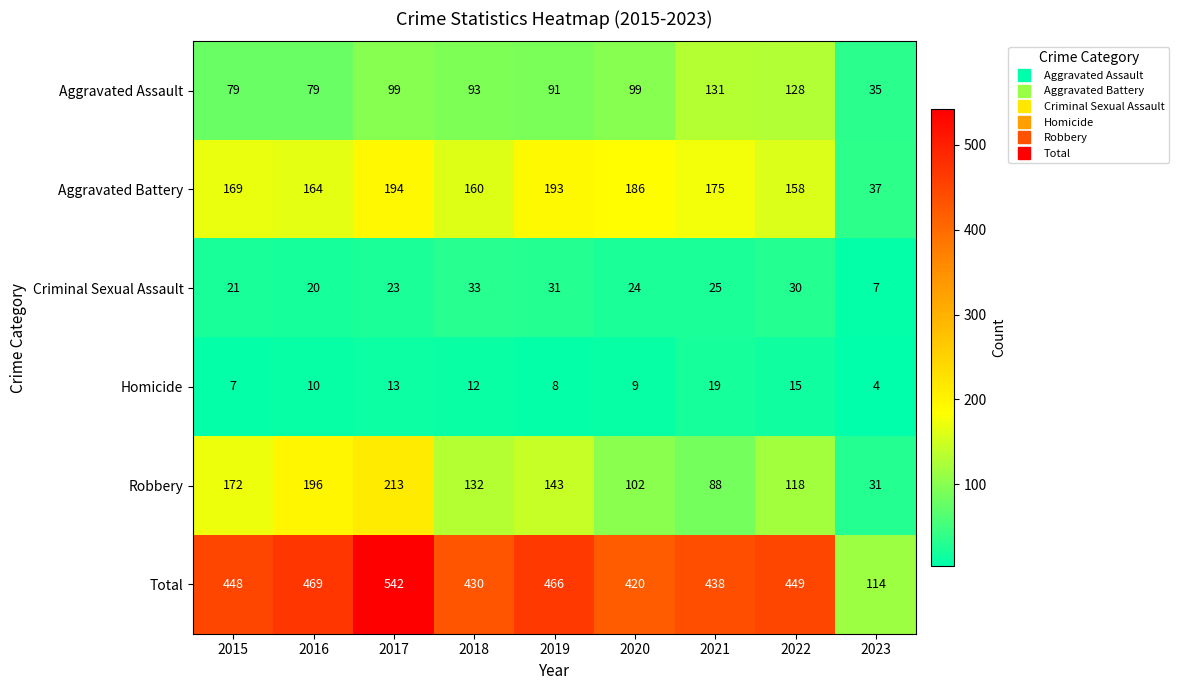

At how many categories does at least one series exceed 376?

8